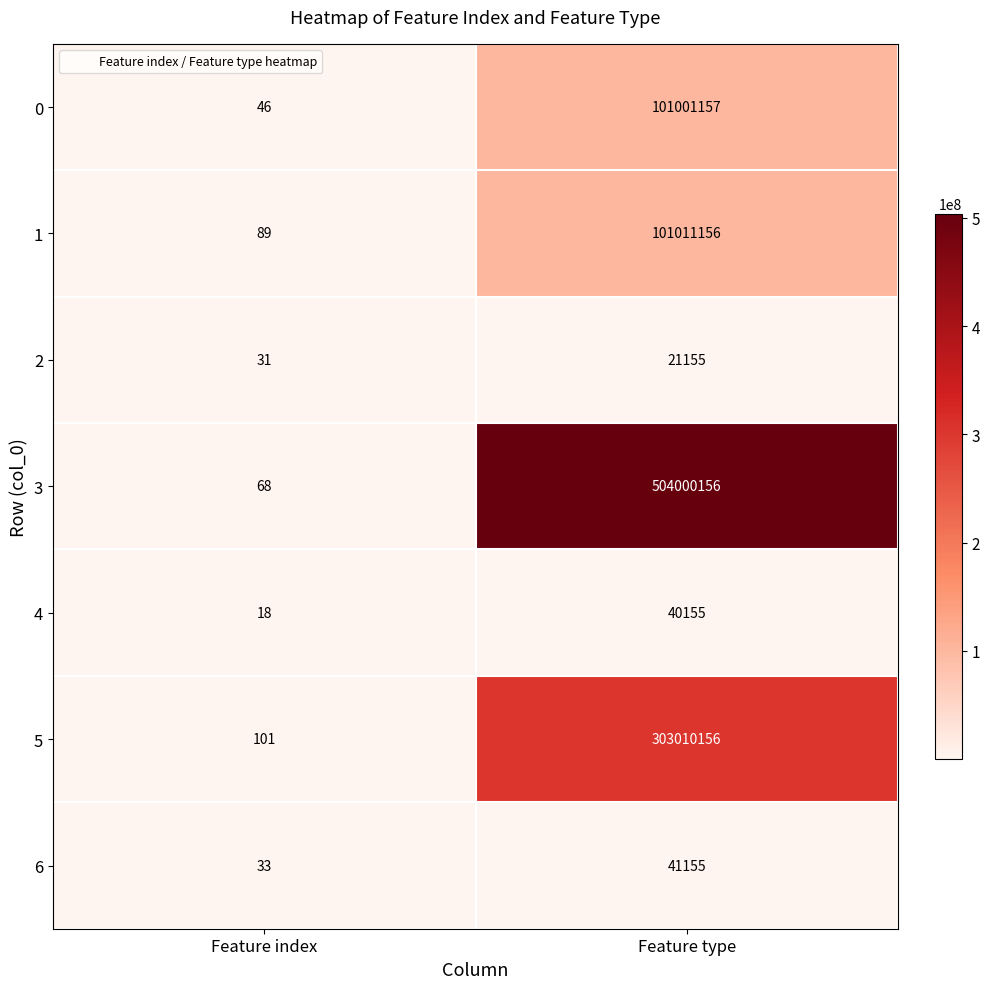

What is the total value across all series at Feature type?

1009125090